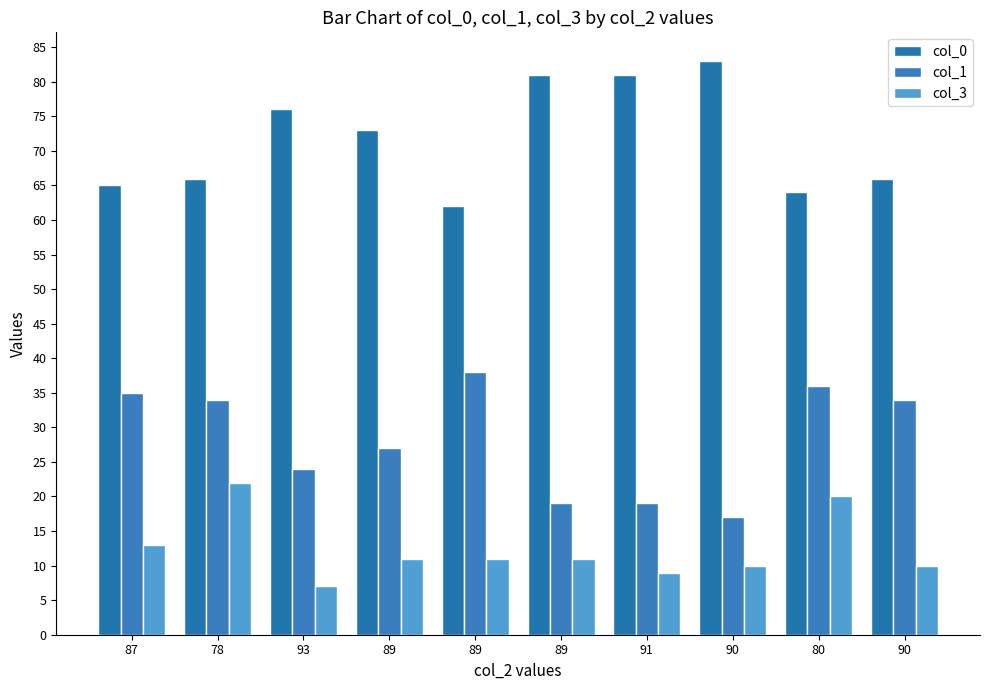

How many distinct data groups are displayed?

3